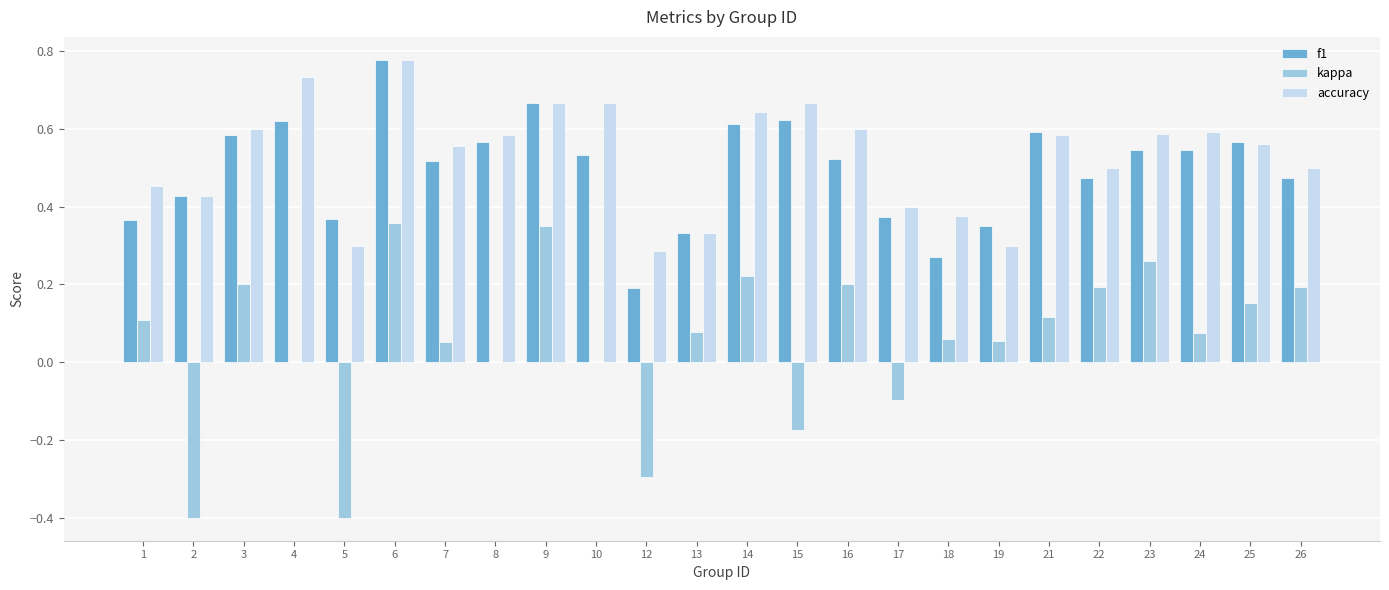

What is the sum of all kappa values?

1.3